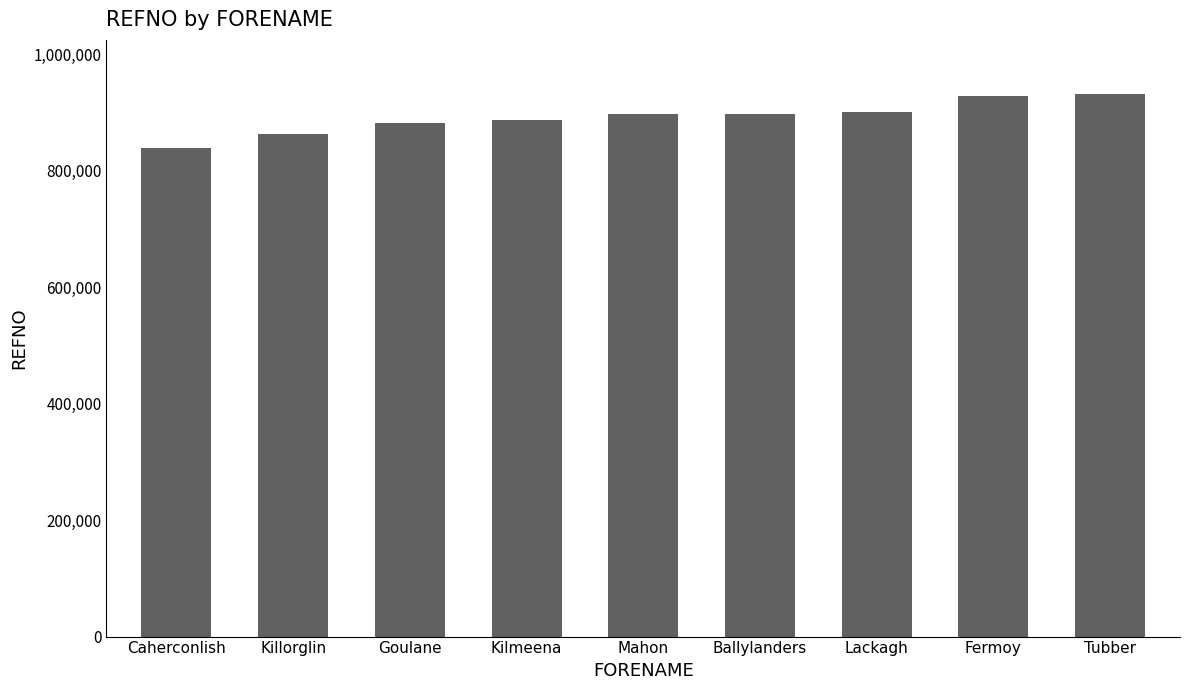

Which has a higher value, Ballylanders or Fermoy?

Fermoy